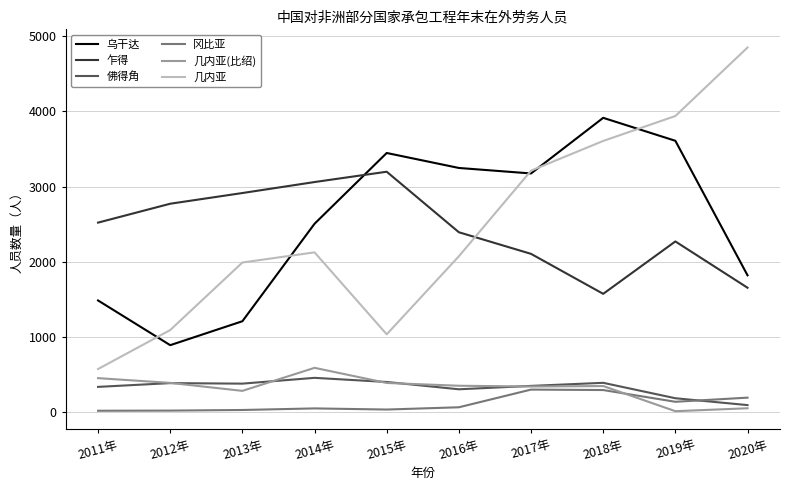

True or false: 乌干达 and 佛得角 cross at least once.

False